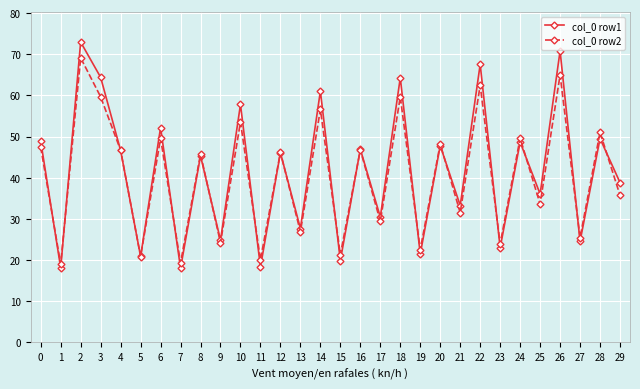

Does the chart have visible grid lines?

Yes